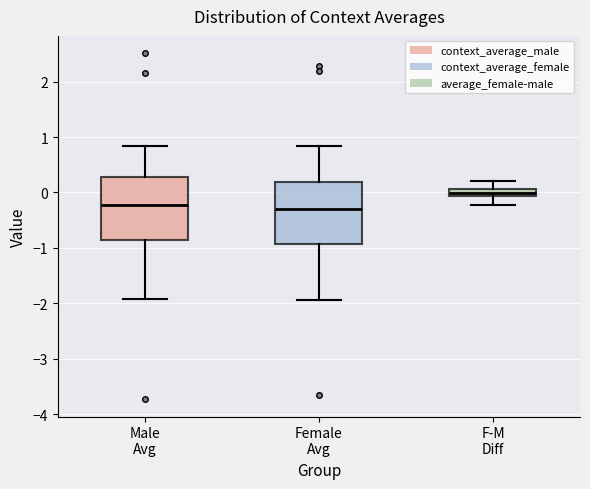

Where does the upper whisker of the box for Female Avg end on the y-axis? The values are not printed on the chart, so give them approximately, as read against the axis.

0.8